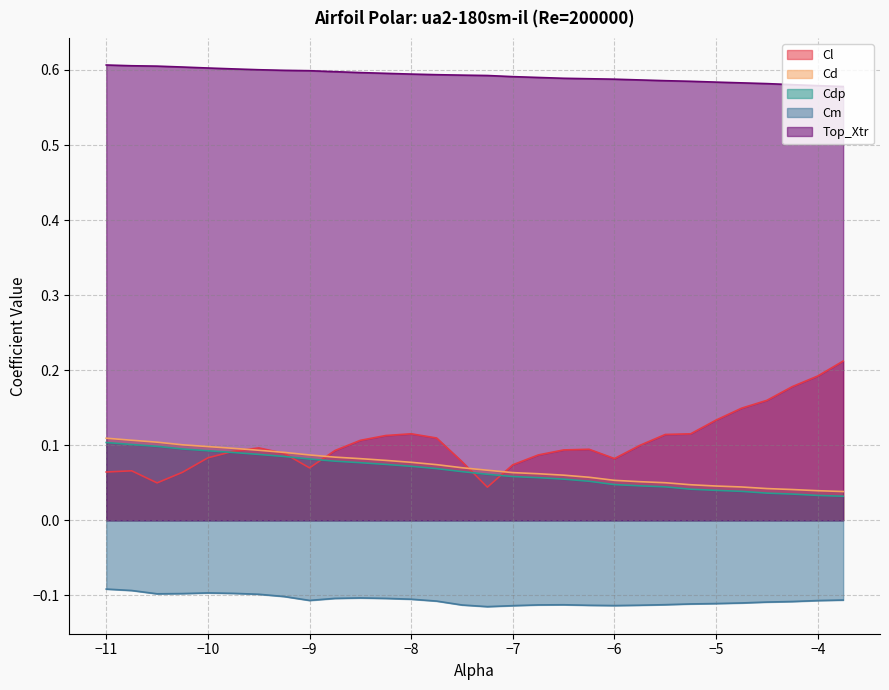

True or false: Cd and Cdp intersect in this chart.

False